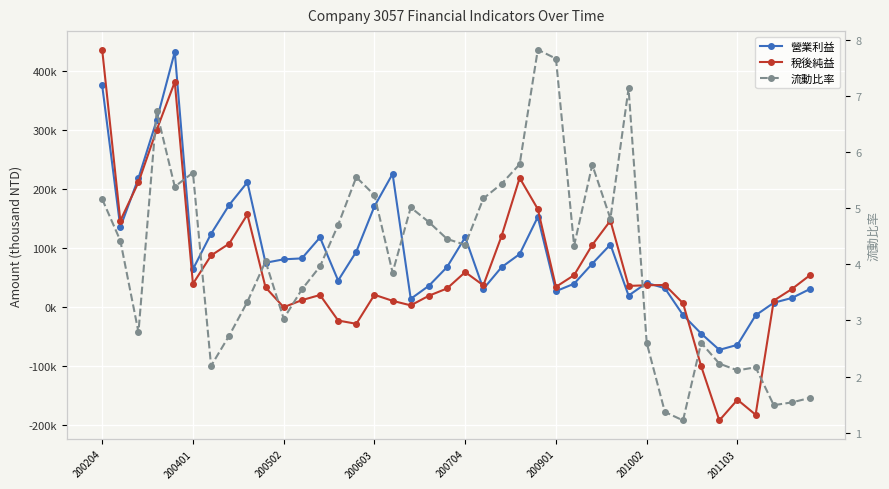

What value does the 流動比率 series have at 37?

1.5